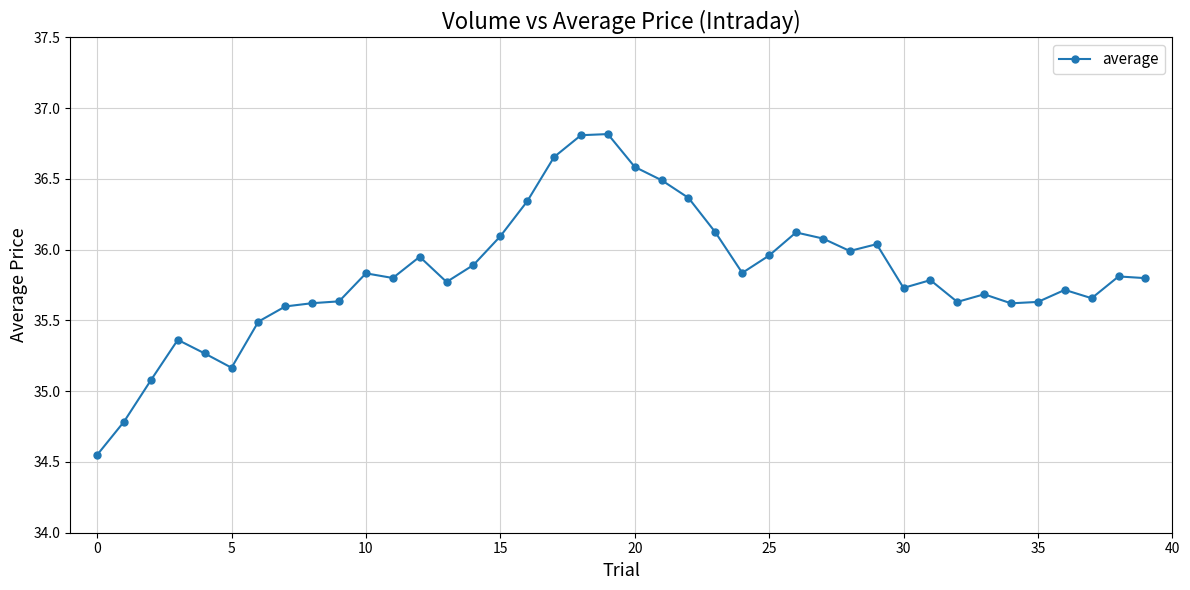

What is the difference between the maximum and minimum values?

2.3